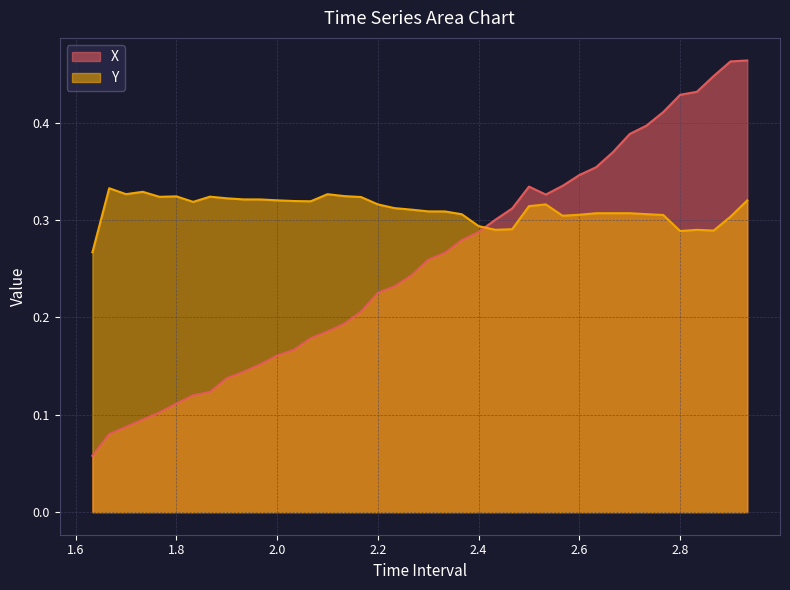

Rank the series by their average value, from highest to lowest.

Y, X